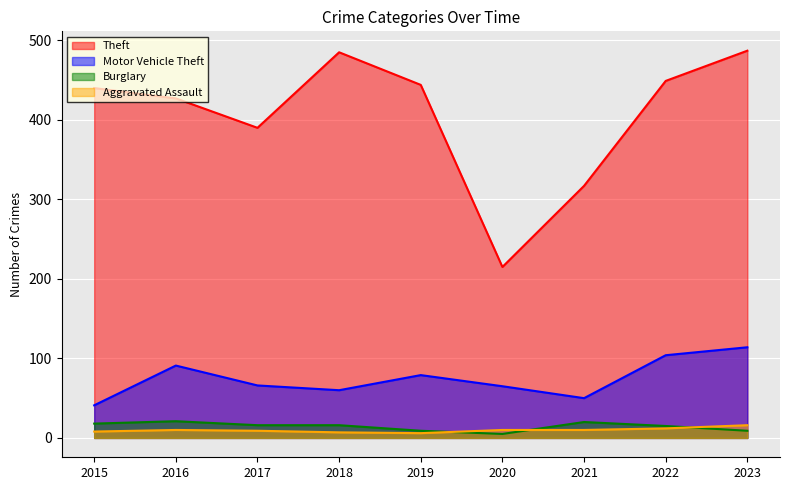

What is the maximum value for Motor Vehicle Theft?

114